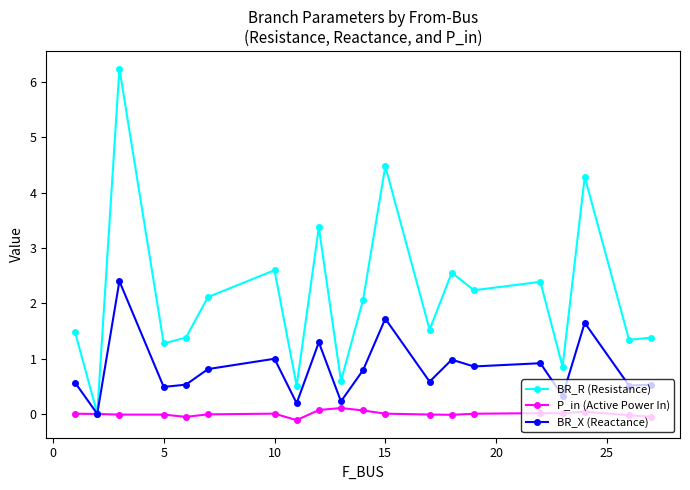

Rank the series by their maximum value, from highest to lowest.

BR_R (Resistance), BR_X (Reactance), P_in (Active Power In)